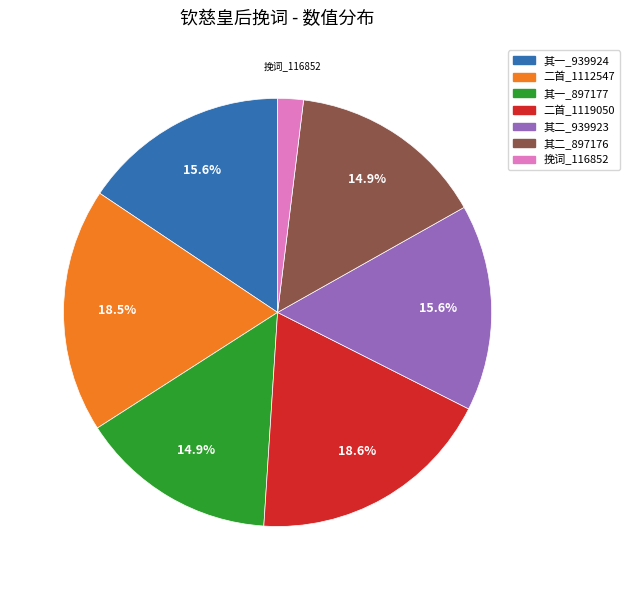

Which slice is the smallest?

挽词_116852